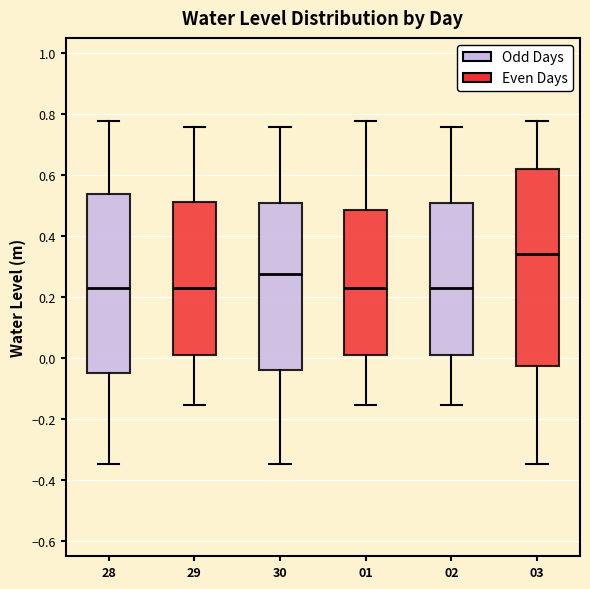

Reading left to right, read every box against the y-axis: the position of its median line, the range the box covers, and the ends of its whiskers. The values are not printed on the chart, so give them approximately, as read against the axis.

28: median 0.24, box -0.04 to 0.54, whiskers -0.34 to 0.78
29: median 0.24, box 0.00 to 0.52, whiskers -0.16 to 0.76
30: median 0.28, box -0.04 to 0.50, whiskers -0.34 to 0.76
01: median 0.24, box 0.00 to 0.48, whiskers -0.16 to 0.78
02: median 0.24, box 0.00 to 0.50, whiskers -0.16 to 0.76
03: median 0.34, box -0.02 to 0.62, whiskers -0.34 to 0.78